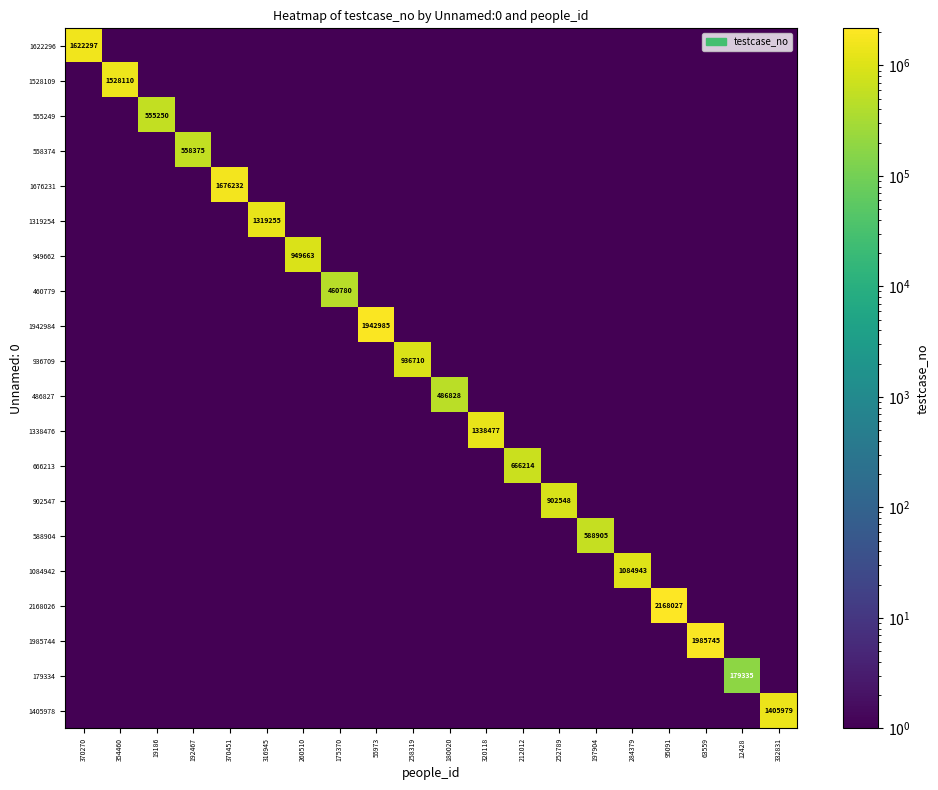

Read the 949662 value at 316945.

0.1